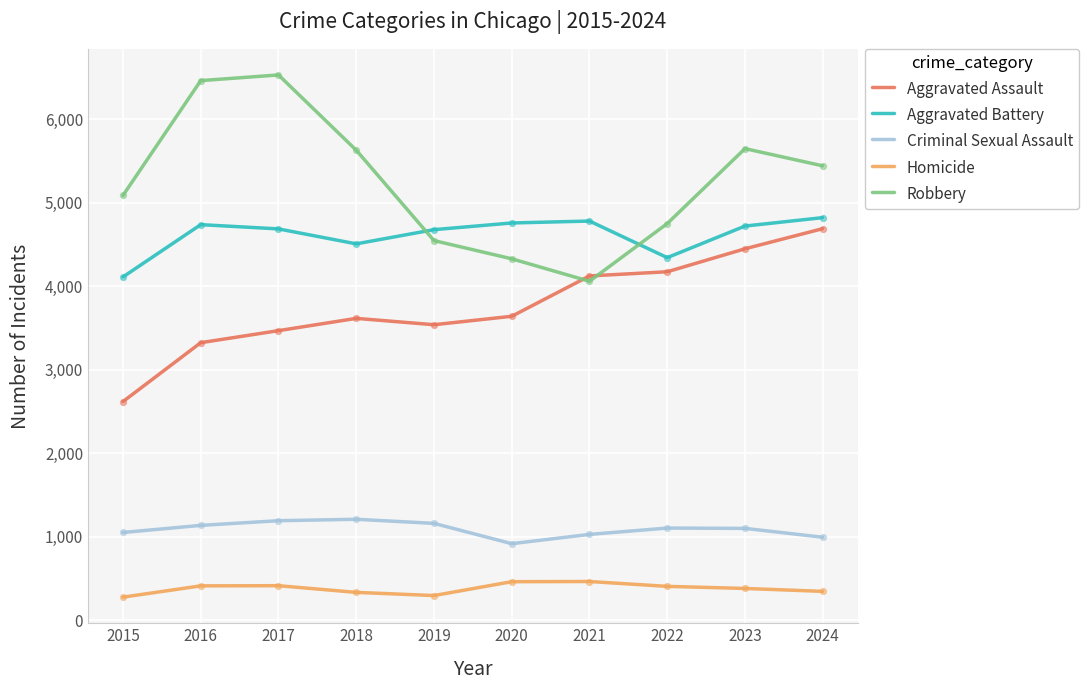

Which series has the largest total across all categories?

Robbery